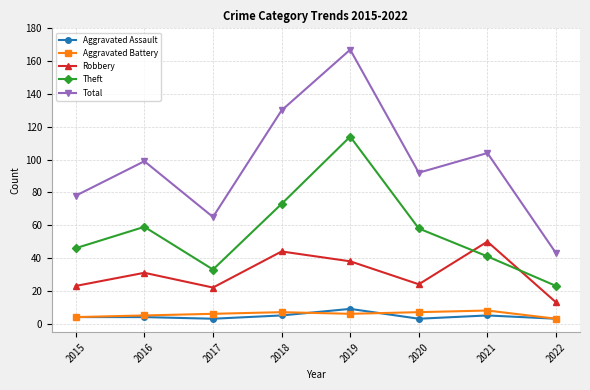

Is it true that Theft equals 58 at 2020?

True